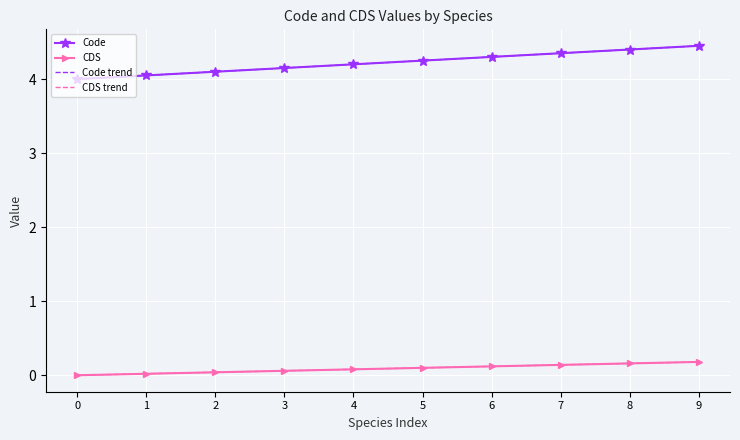

At which category is the sum across all series the highest?

9